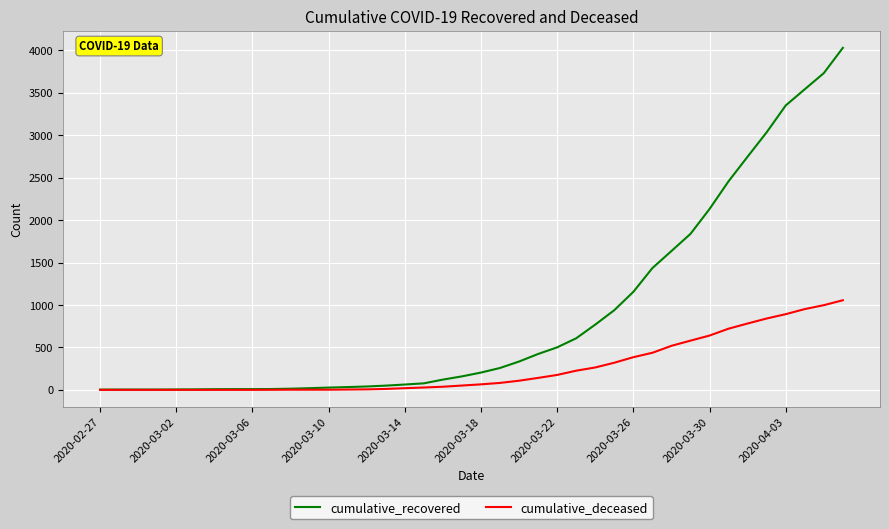

Rank the series by their maximum value, from lowest to highest.

cumulative_deceased, cumulative_recovered